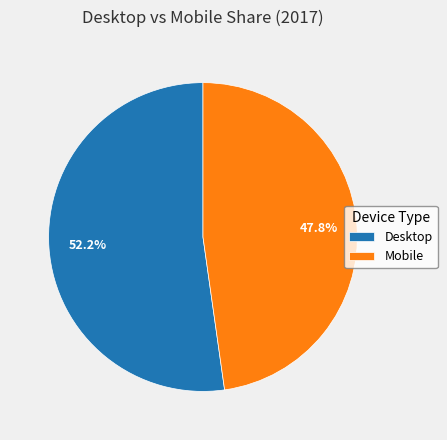

Approximately how many times larger is the value at Mobile compared to Desktop?

0.9